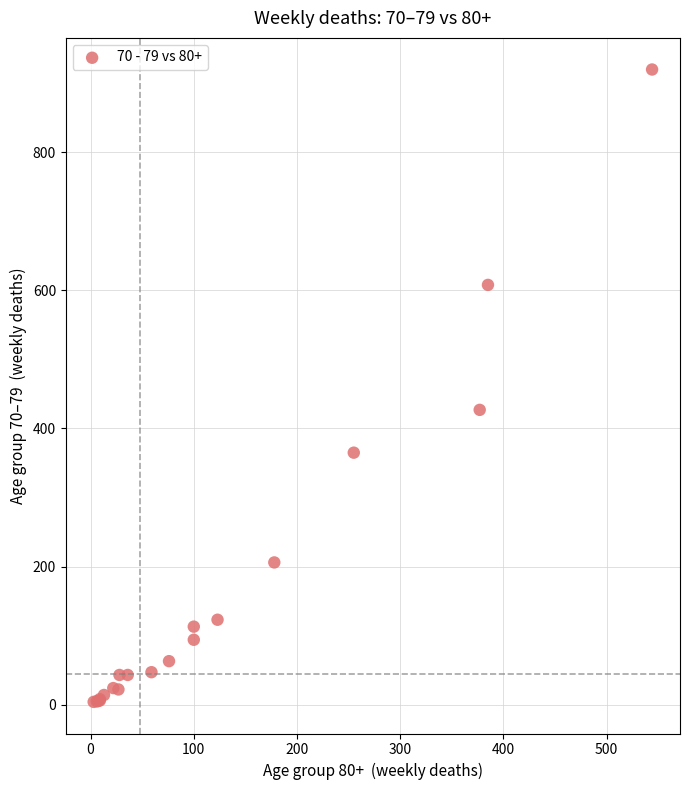

What Y value in the scatter plot is closest to 462?

427